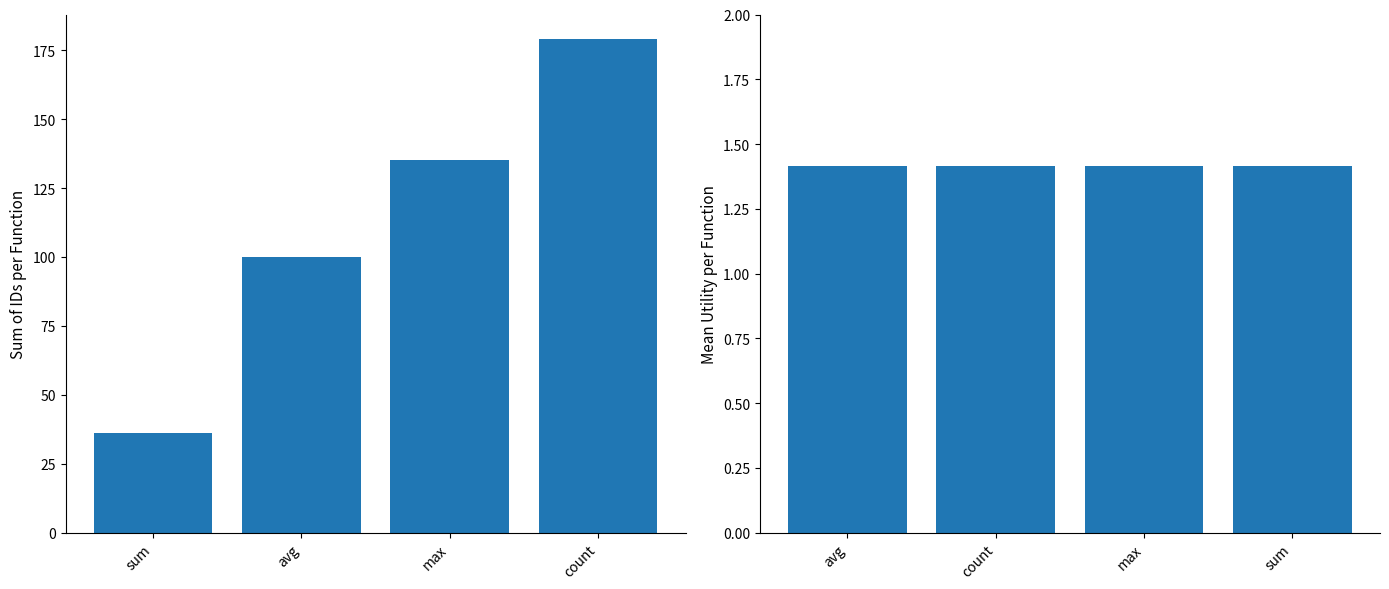

Which series has the largest total across all categories?

sum of IDs